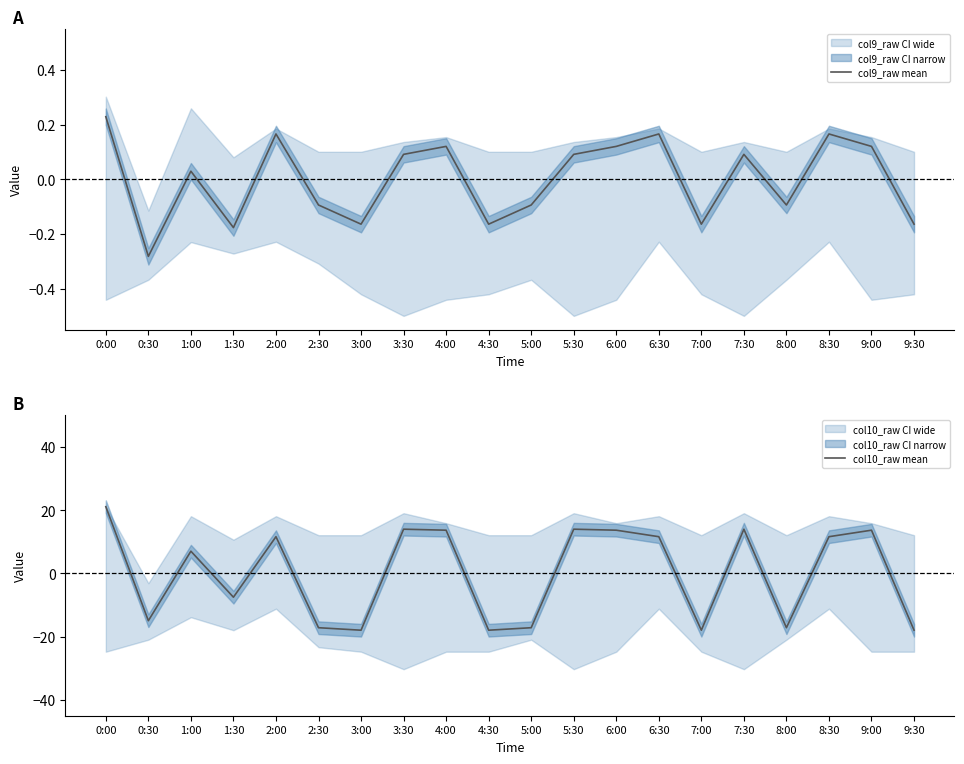

What is the difference between the second highest and second lowest values in the col10_raw mean series?

31.9